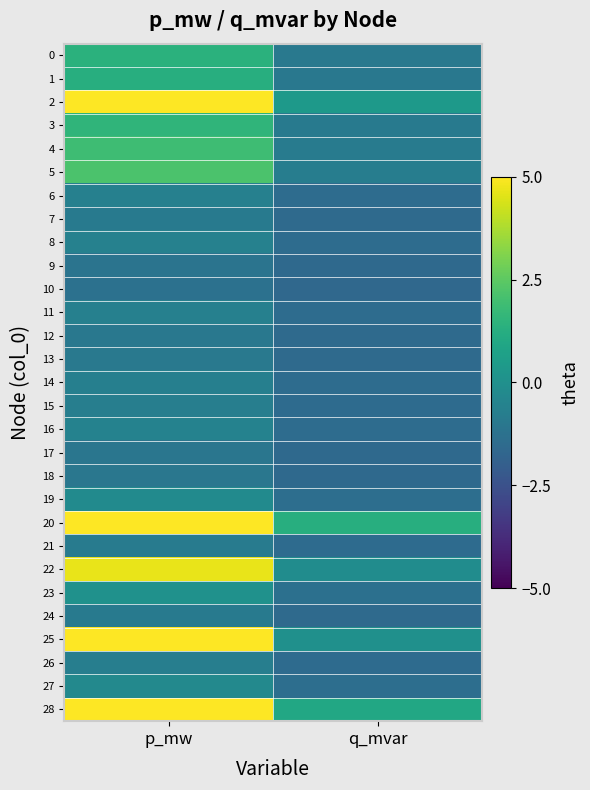

Between p_mw and q_mvar, which is larger?

p_mw